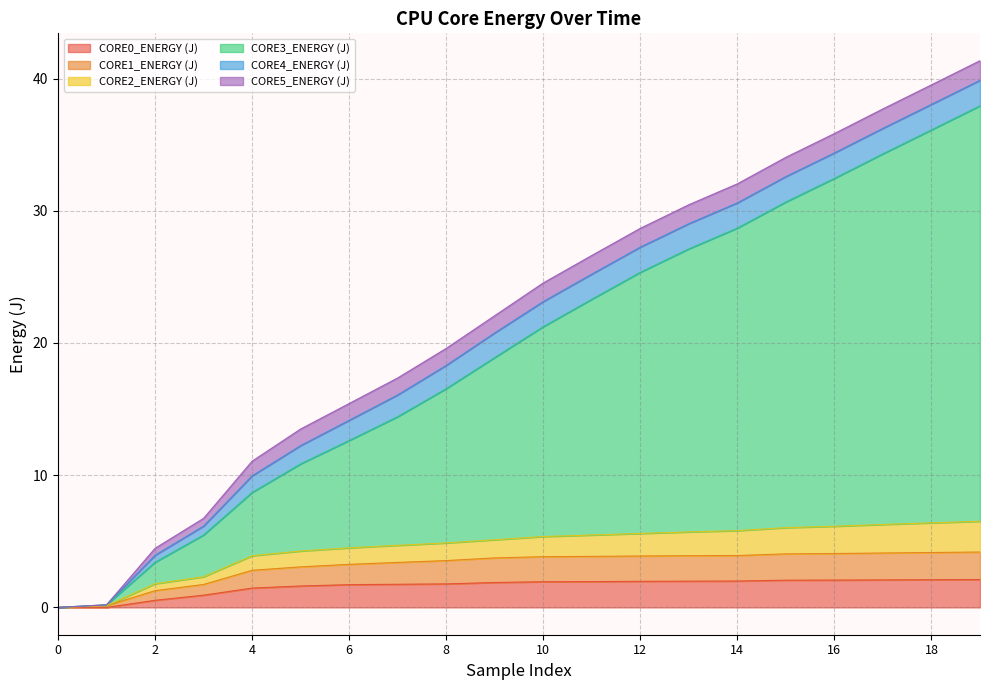

The value of CORE4_ENERGY (J) at 16 is 1.9. True or false?

False